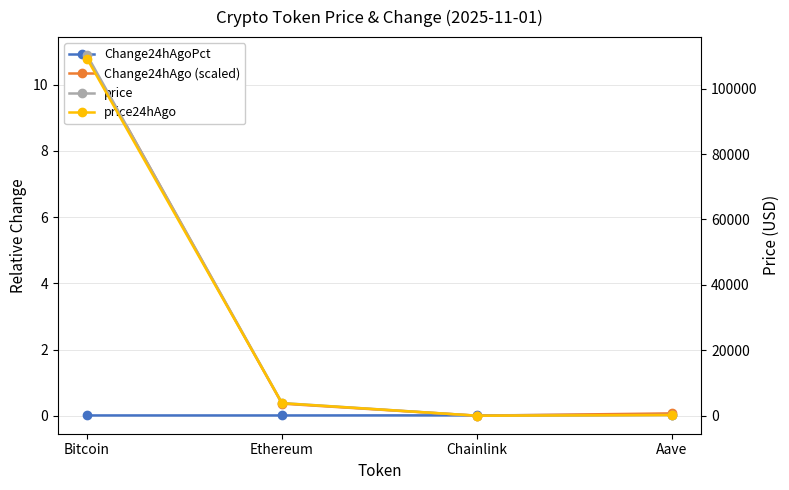

Rank the series by their maximum value, from highest to lowest.

price, price24hAgo, Change24hAgo (scaled), Change24hAgoPct